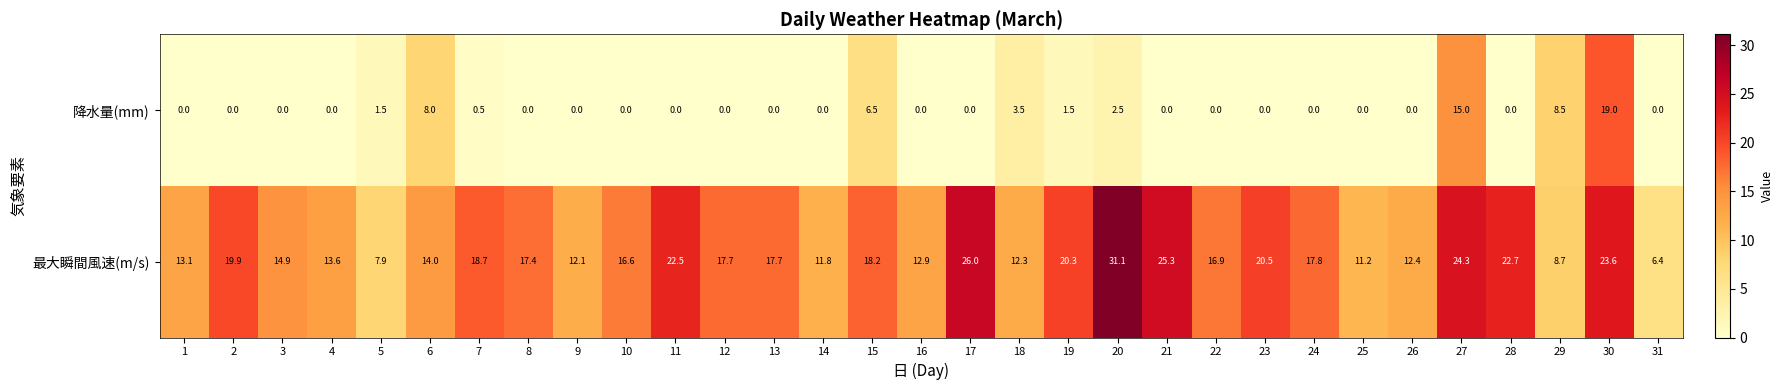

What value does the 降水量(mm) series have at 20?

2.5